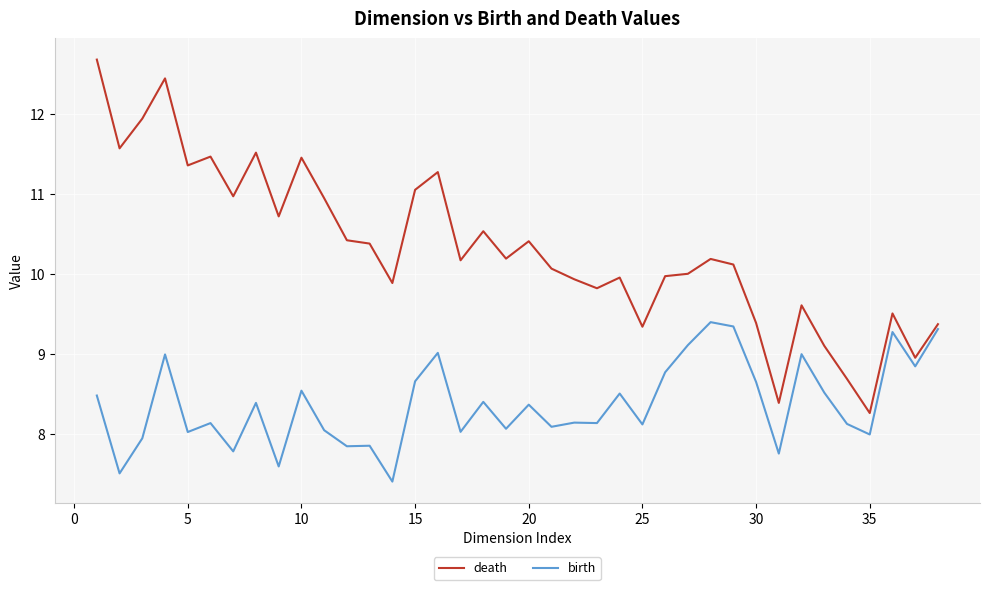

What is the greatest value displayed?

12.7